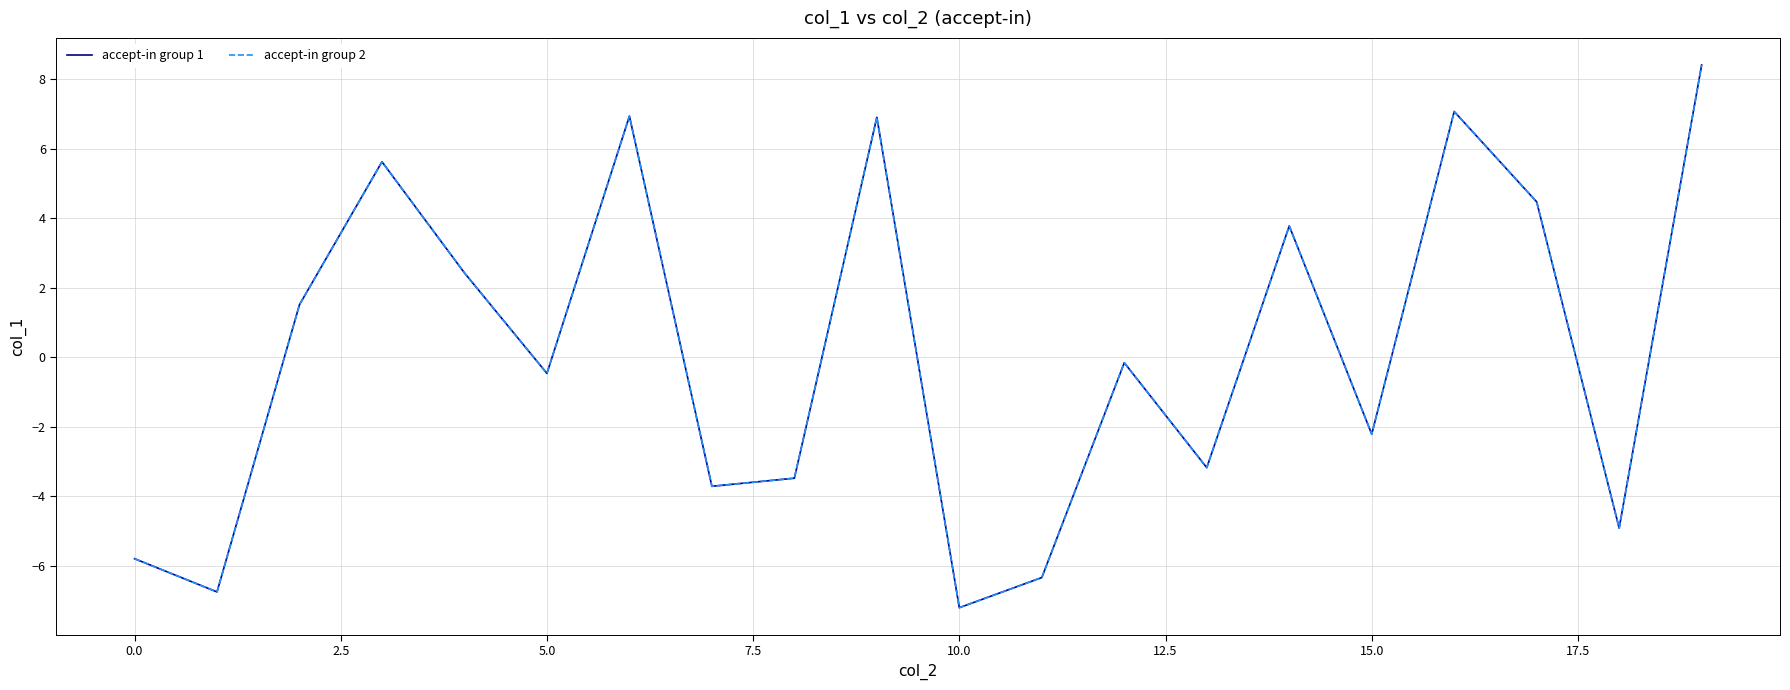

True or false: accept-in group 2 and accept-in group 1 cross at least once.

False